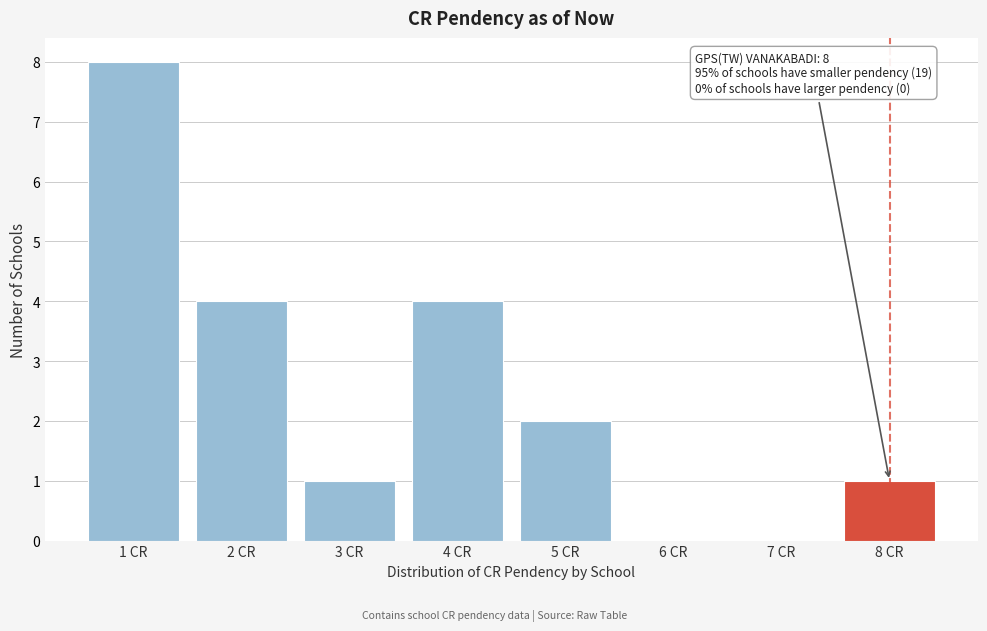

Reading right to left, transcribe all the data shown in this chart.

8 CR=1	7 CR=0	6 CR=0	5 CR=2	4 CR=4	3 CR=1	2 CR=4	1 CR=8